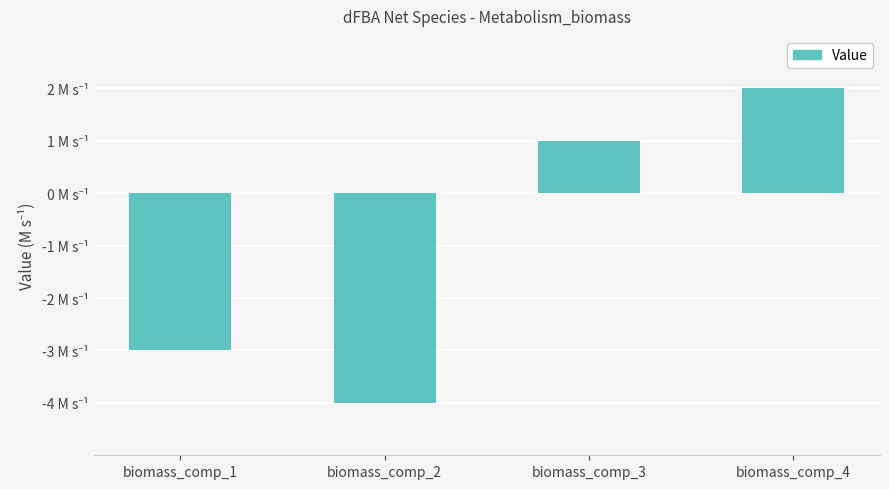

Which label corresponds to the smallest value in the chart?

biomass_comp_2